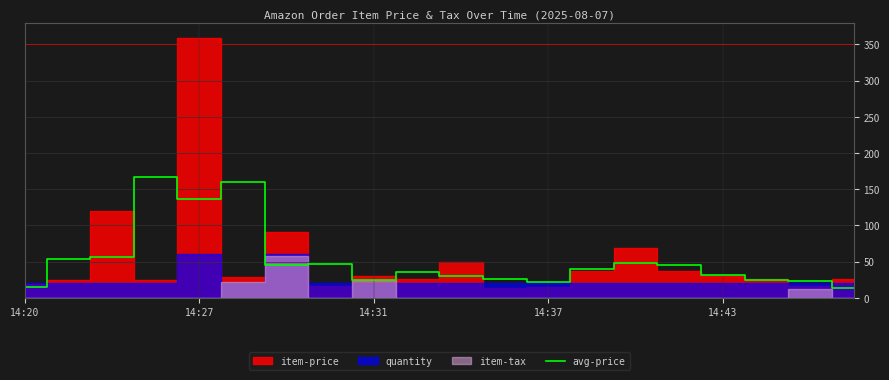

Count the number of values greater than 40.

10